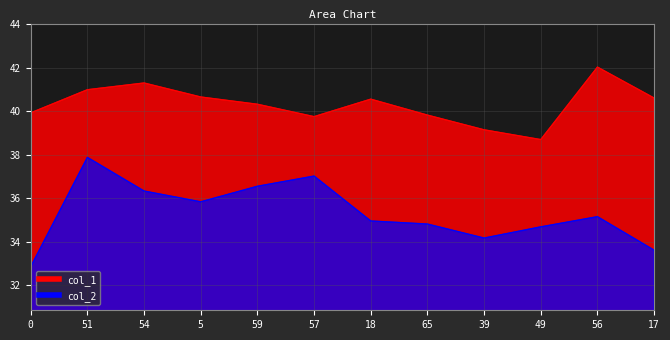

Reading right to left, extract all data points from this chart.

col_1: 40.6	42.0	38.7	39.1	39.8	40.6	39.7	40.3	40.6	41.3	41.0	39.9
col_2: 33.6	35.2	34.7	34.2	34.8	35.0	37.0	36.5	35.8	36.3	37.9	32.9